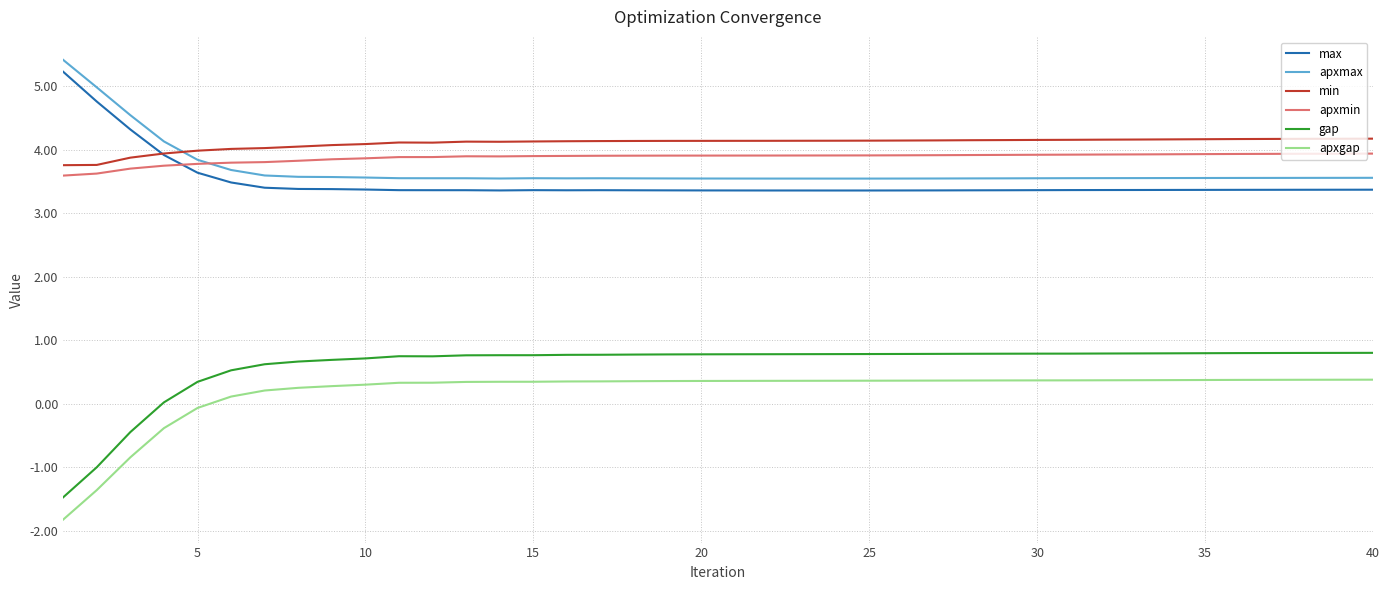

Which series has the widest spread of values?

gap